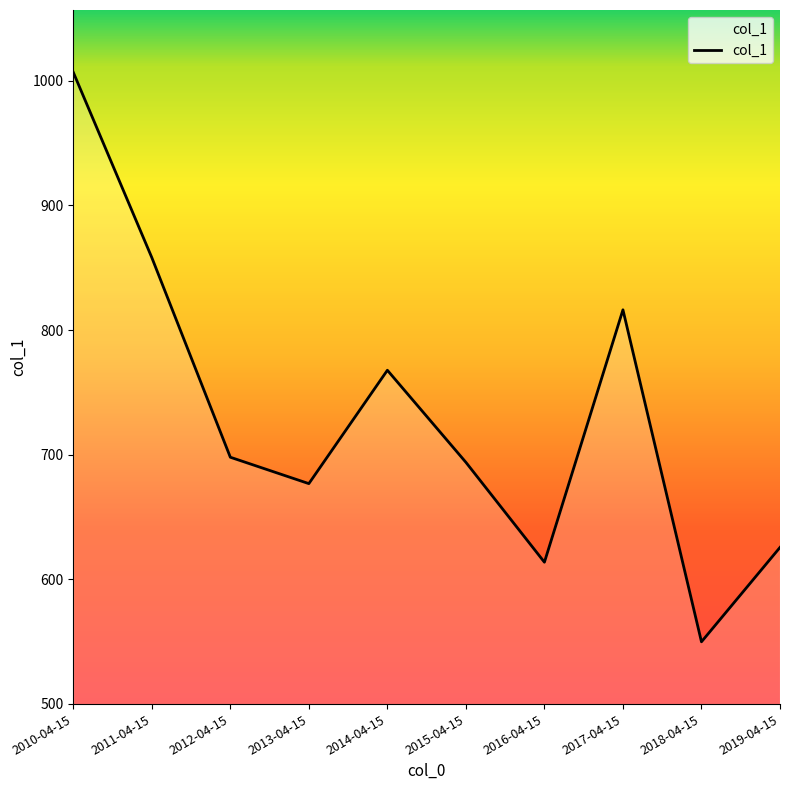

What is the change in value from 2013-04-15 to 2018-04-15?

-127.0